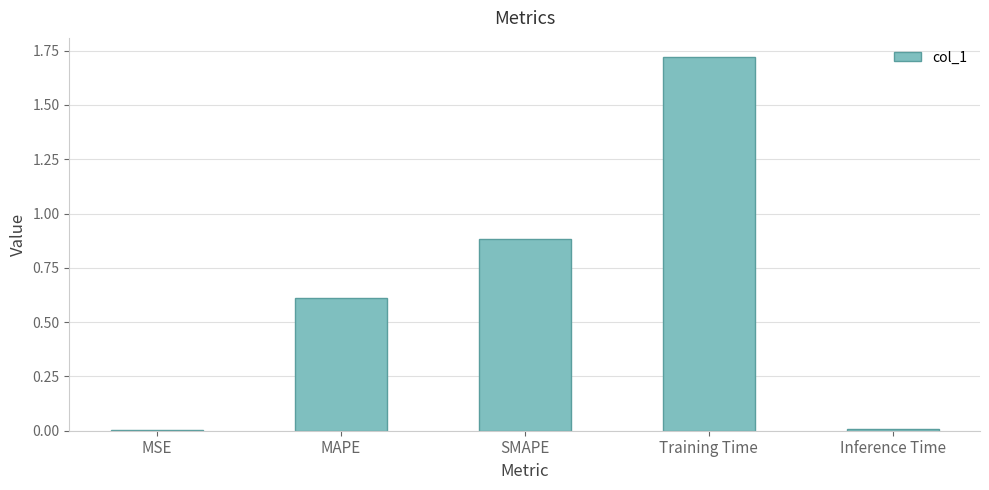

The value at Inference Time is 0.0. True or false?

True